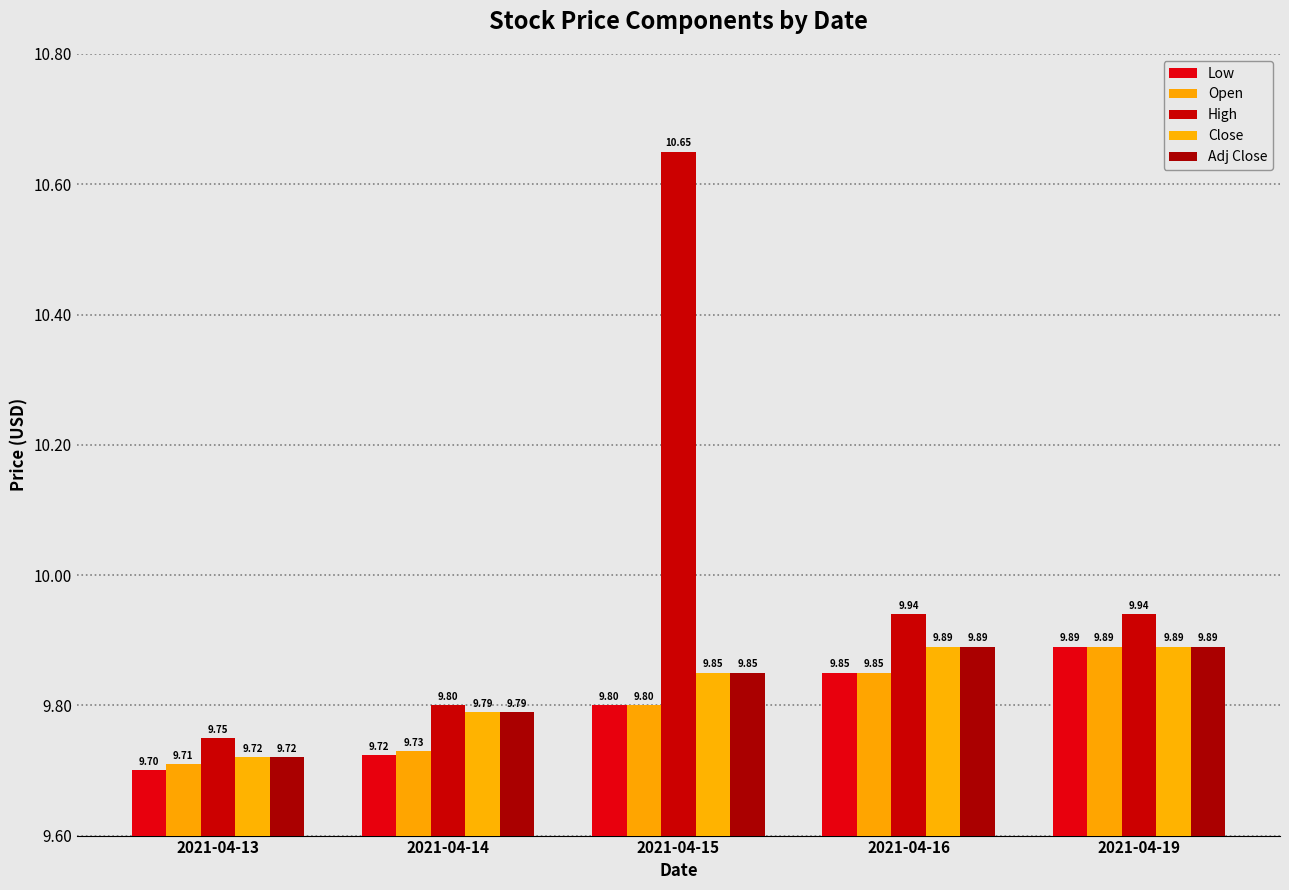

The value of Open at 2021-04-14 is 16.6. True or false?

False